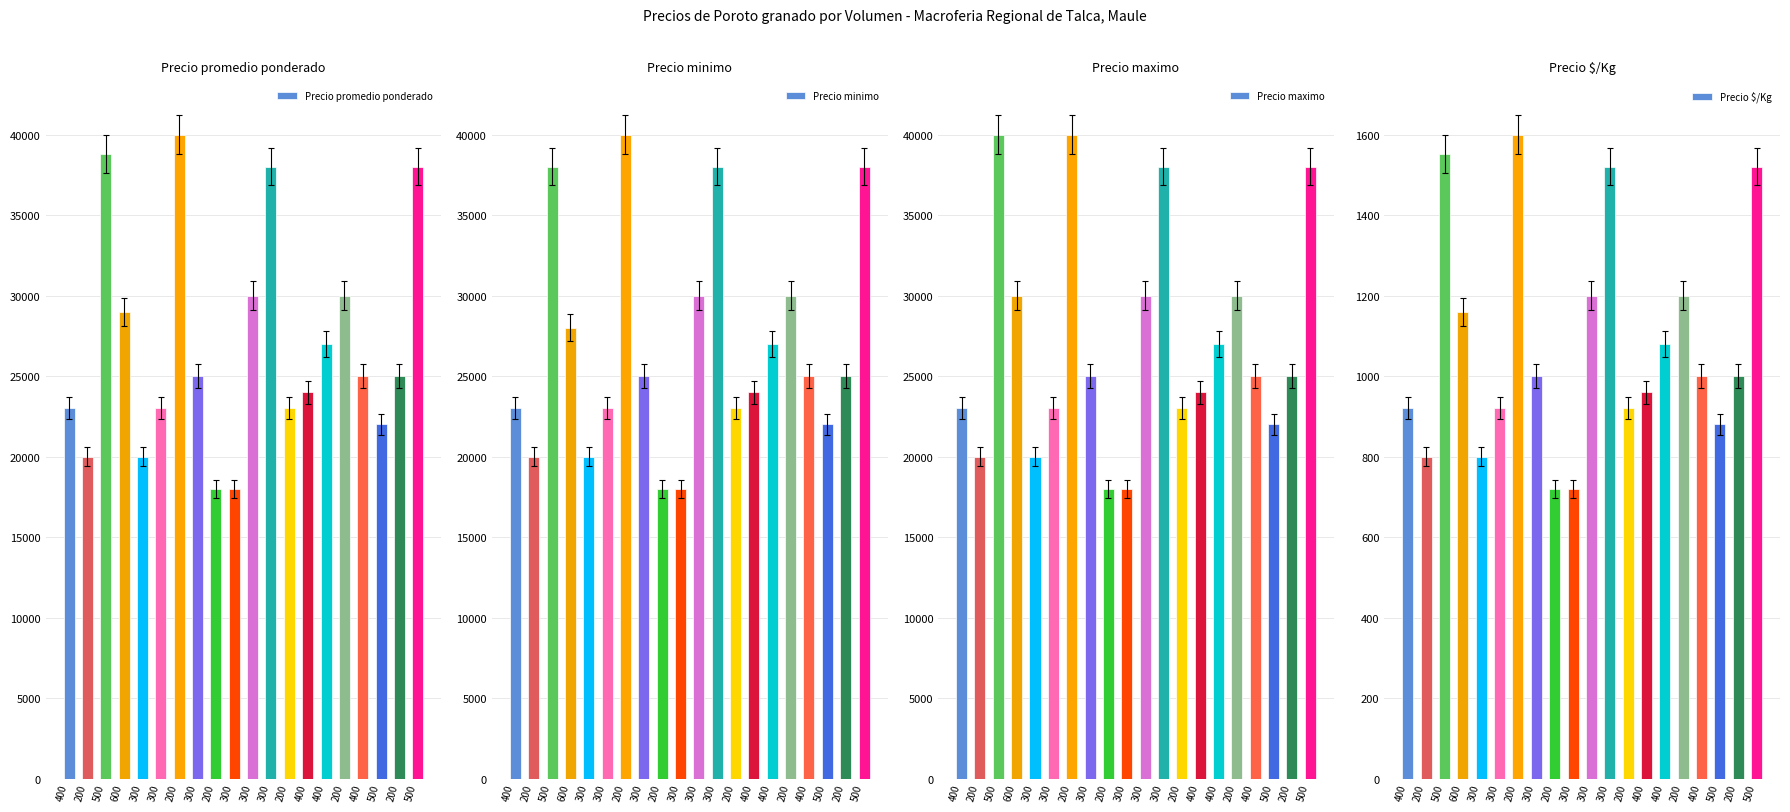

Reading left to right, extract all data points from this chart.

Precio promedio ponderado: 23000	20000	38800	29000	20000	23000	40000	25000	18000	18000	30000	38000	23000	24000	27000	30000	25000	22000	25000	38000
Precio minimo: 23000	20000	38000	28000	20000	23000	40000	25000	18000	18000	30000	38000	23000	24000	27000	30000	25000	22000	25000	38000
Precio maximo: 23000	20000	40000	30000	20000	23000	40000	25000	18000	18000	30000	38000	23000	24000	27000	30000	25000	22000	25000	38000
Precio $/Kg: 920	800	1552	1160	800	920	1600	1000	720	720	1200	1520	920	960	1080	1200	1000	880	1000	1520